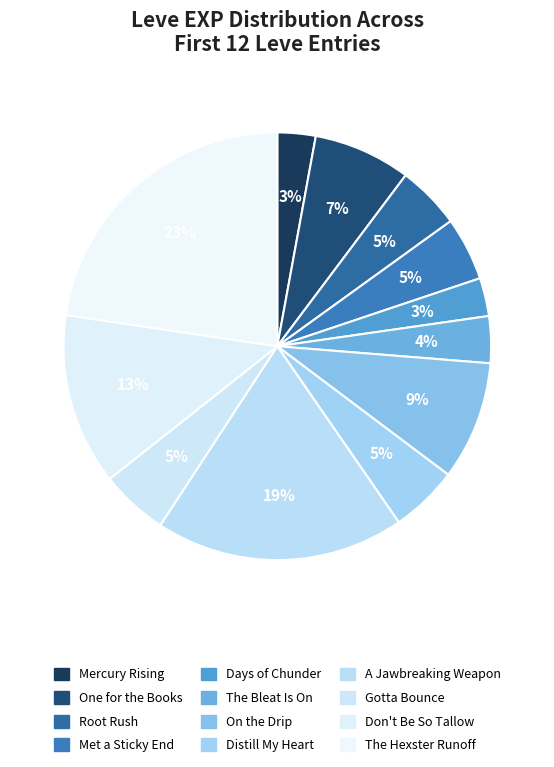

Which category has the smallest portion of the pie?

Mercury Rising